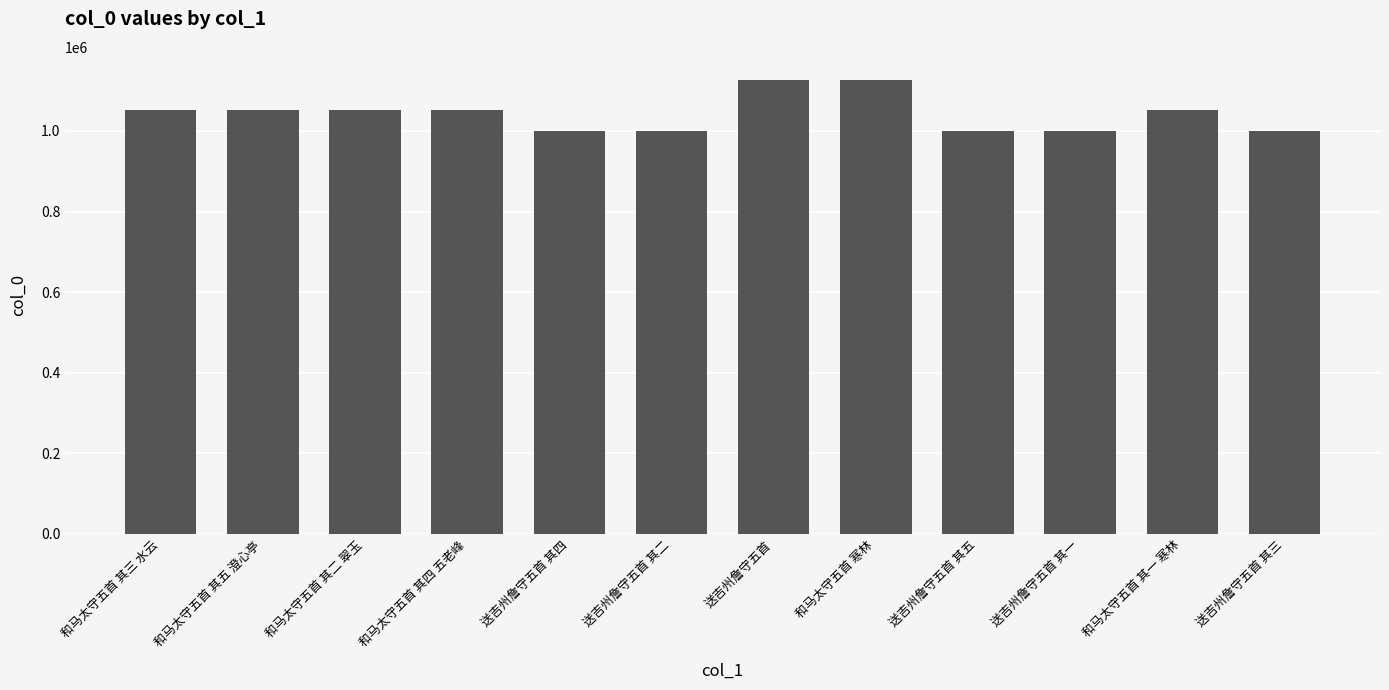

What is the difference between the maximum and minimum values?

127233